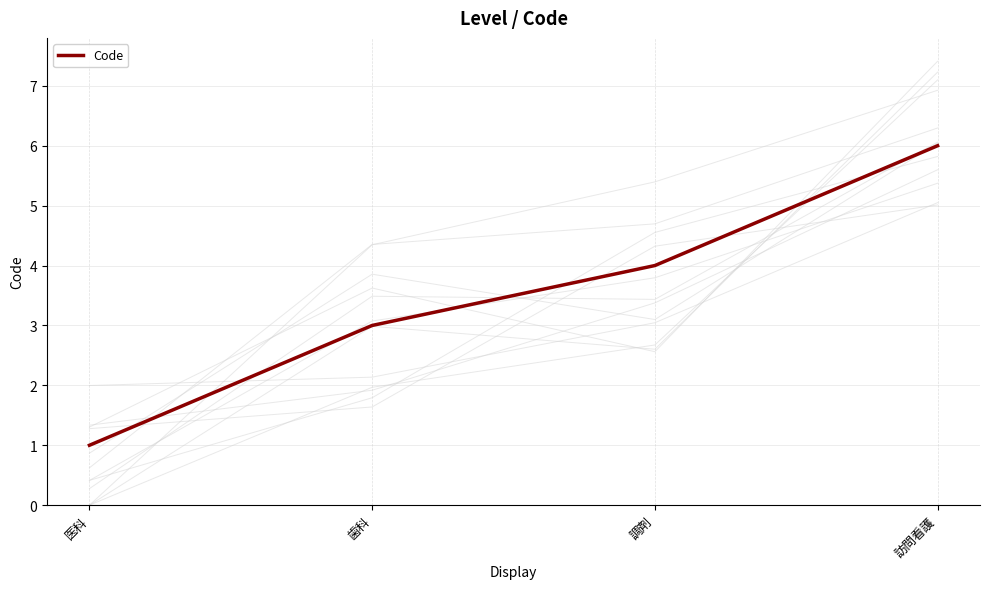

How many data points are less than 4?

2